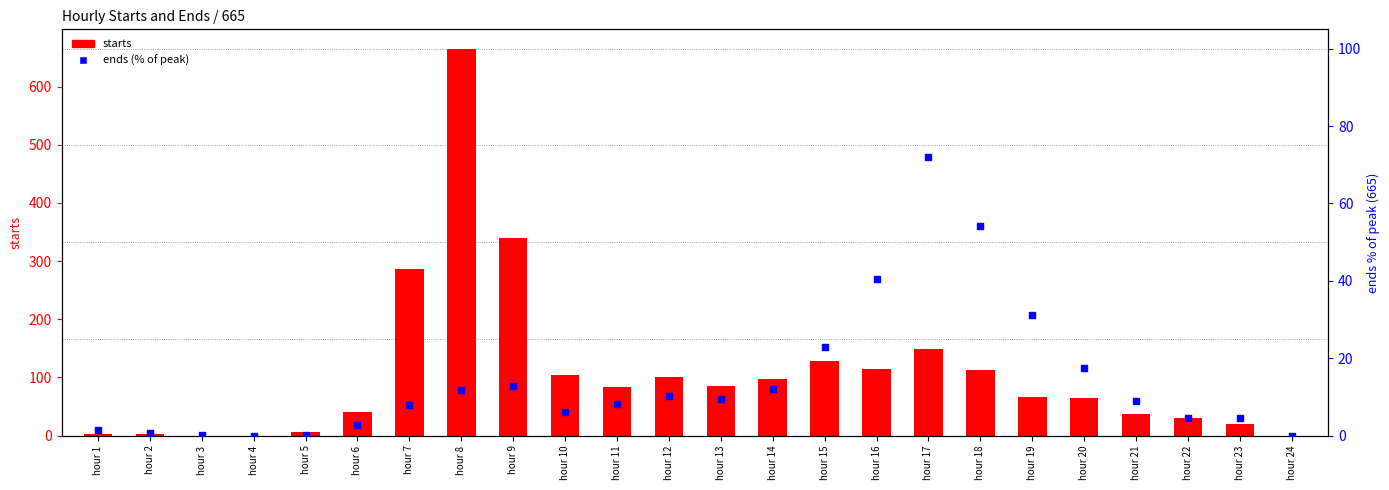

At how many categories does at least one series exceed 526?

1